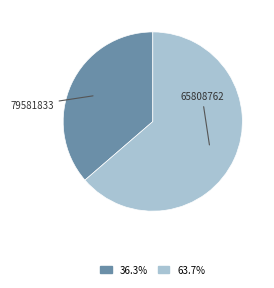

Is there a majority slice in this chart?

Yes